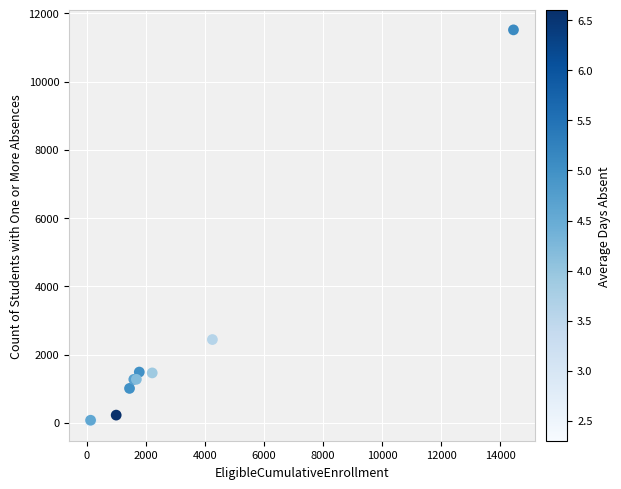

What Y value in the scatter plot is closest to 5781?

2439